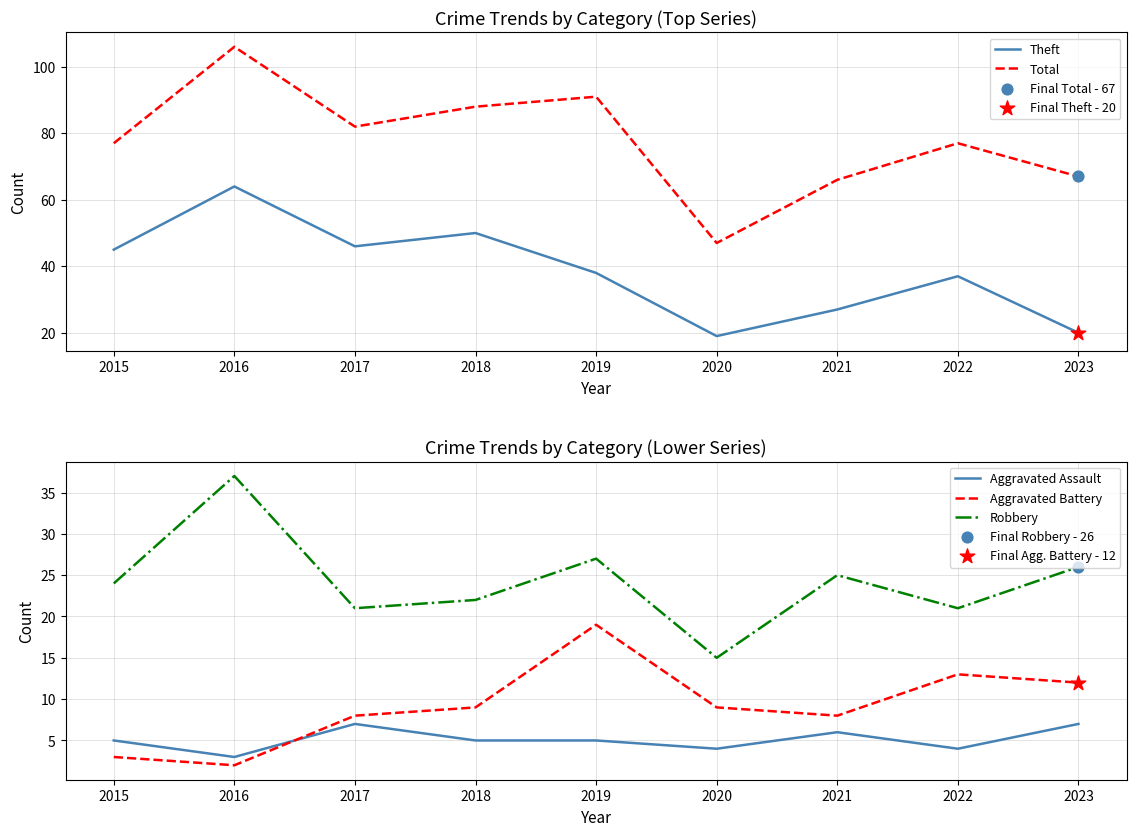

At how many categories does at least one series exceed 6?

9